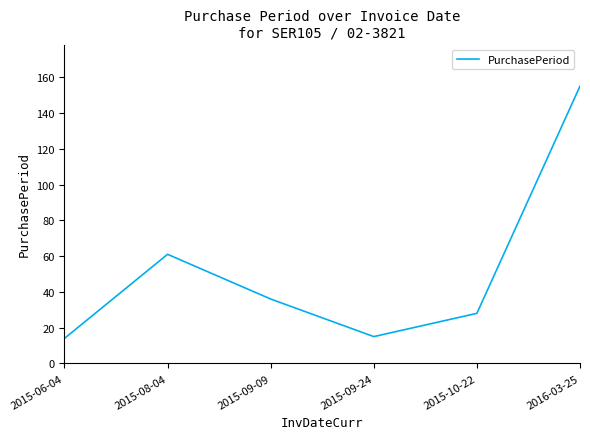

What position from the left is 2015-09-09?

3